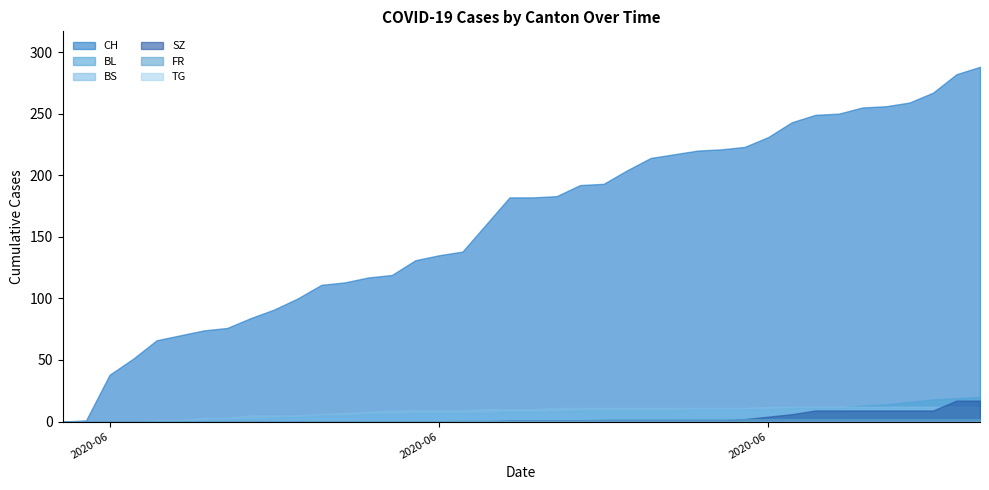

How many values in BL are above zero?

34